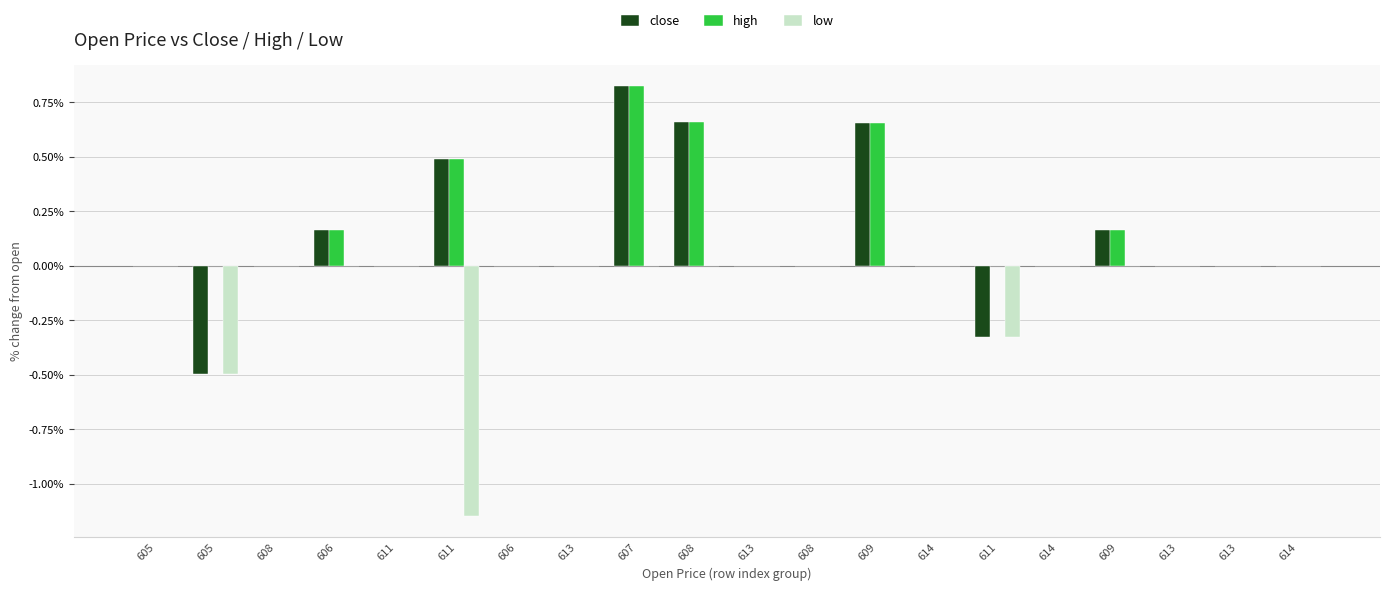

True or false: high has a value of -0.5 at 608.

False